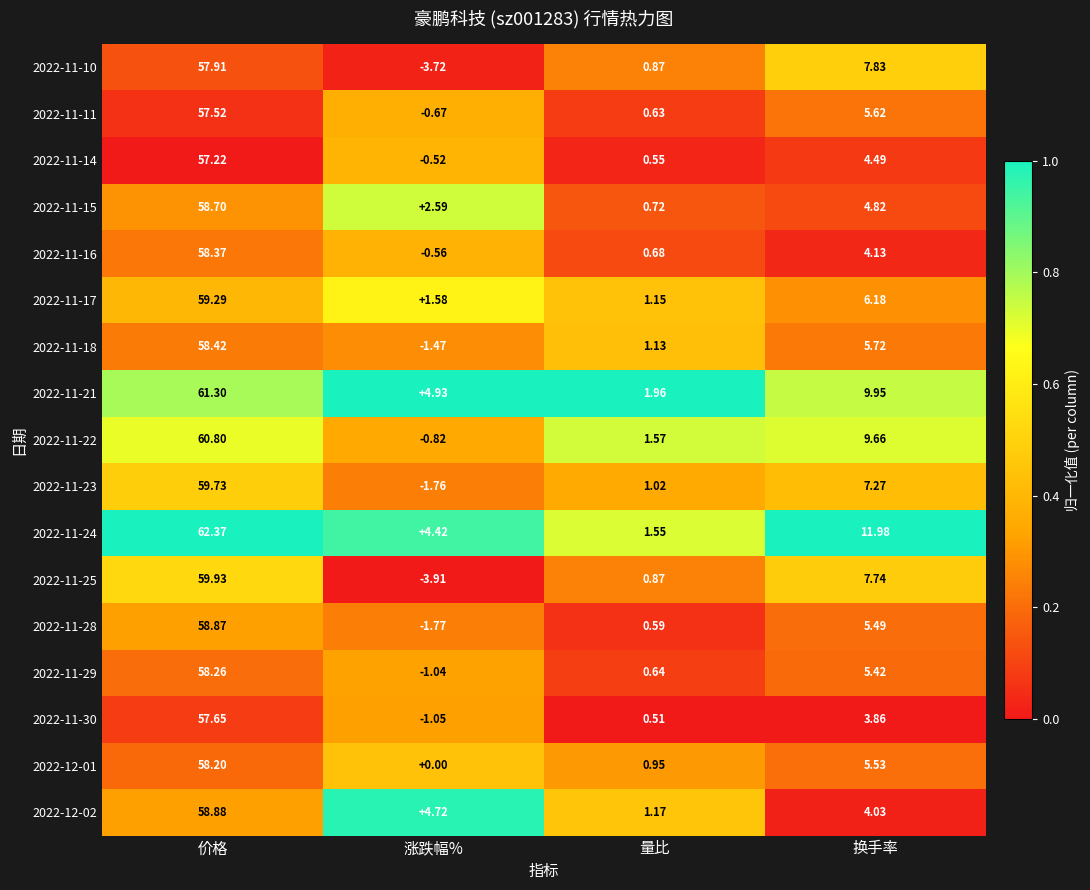

At which label does 2022-11-28 first exceed 5?

价格